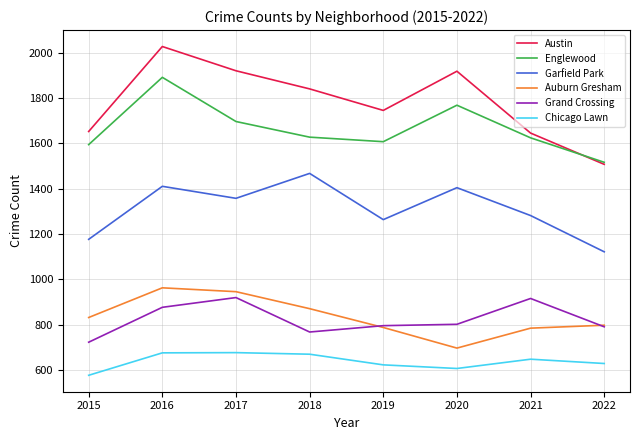

How many lines are shown in the chart?

6